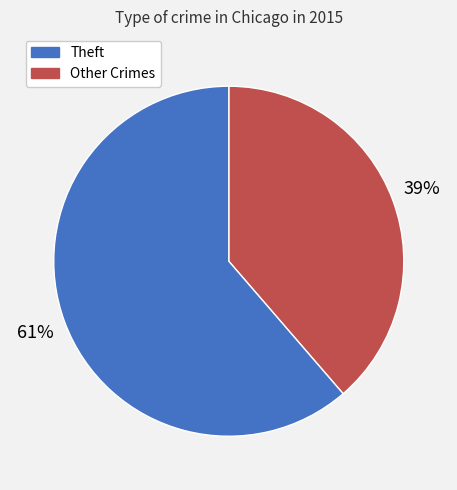

To the nearest percent, what is the average slice percentage?

50%